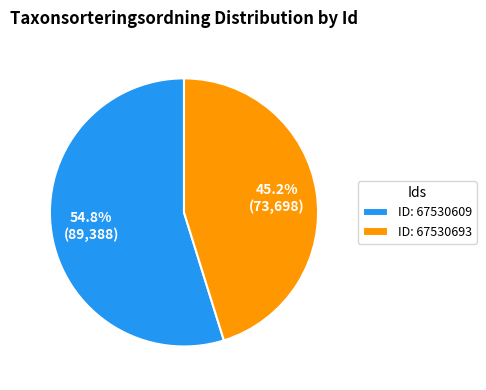

To the nearest percent, what is the average slice percentage?

50%